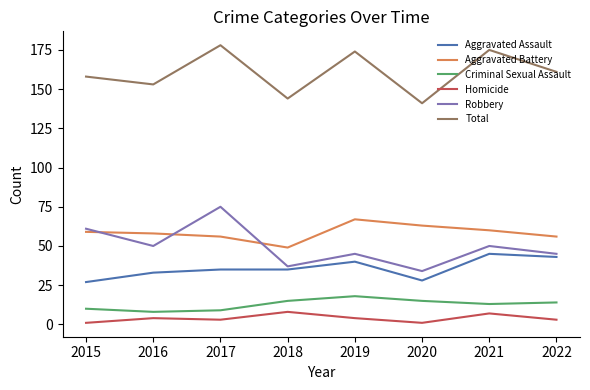

Reading right to left, transcribe all the data shown in this chart.

Aggravated Assault: 43	45	28	40	35	35	33	27
Aggravated Battery: 56	60	63	67	49	56	58	59
Criminal Sexual Assault: 14	13	15	18	15	9	8	10
Homicide: 3	7	1	4	8	3	4	1
Robbery: 45	50	34	45	37	75	50	61
Total: 161	175	141	174	144	178	153	158